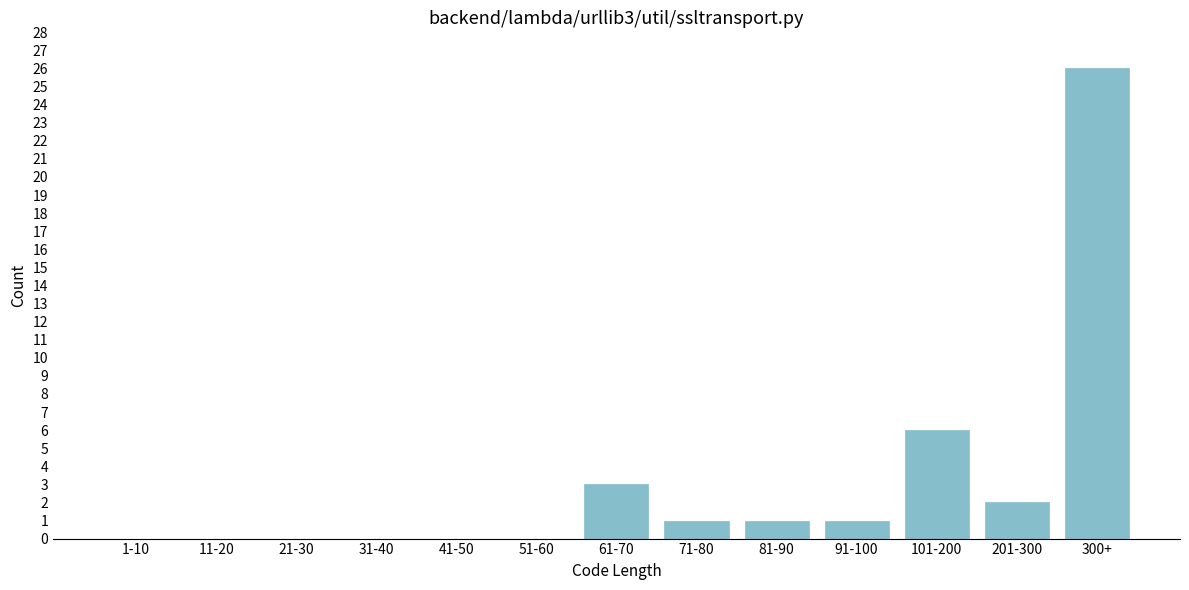

Reading left to right, transcribe all the data shown in this chart.

1-10=0	11-20=0	21-30=0	31-40=0	41-50=0	51-60=0	61-70=3	71-80=1	81-90=1	91-100=1	101-200=6	201-300=2	300+=26